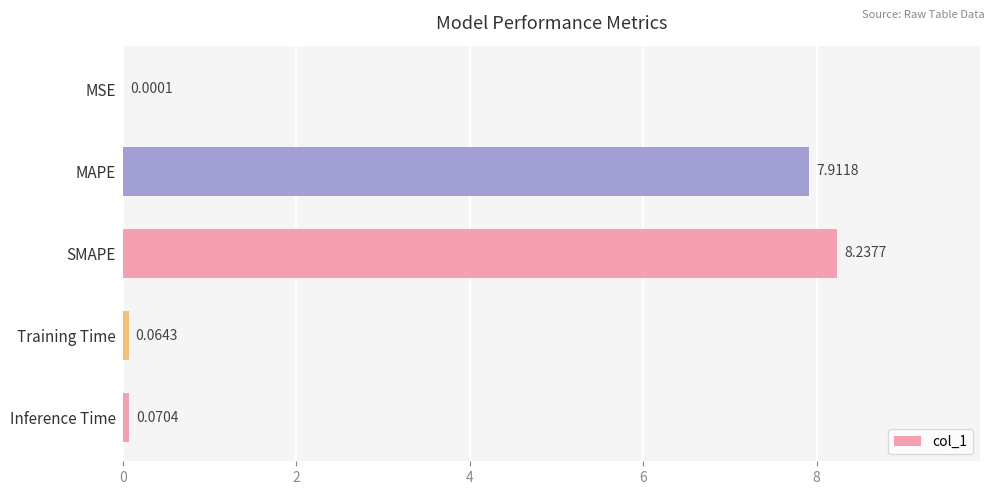

How many categories are shown in the chart?

5